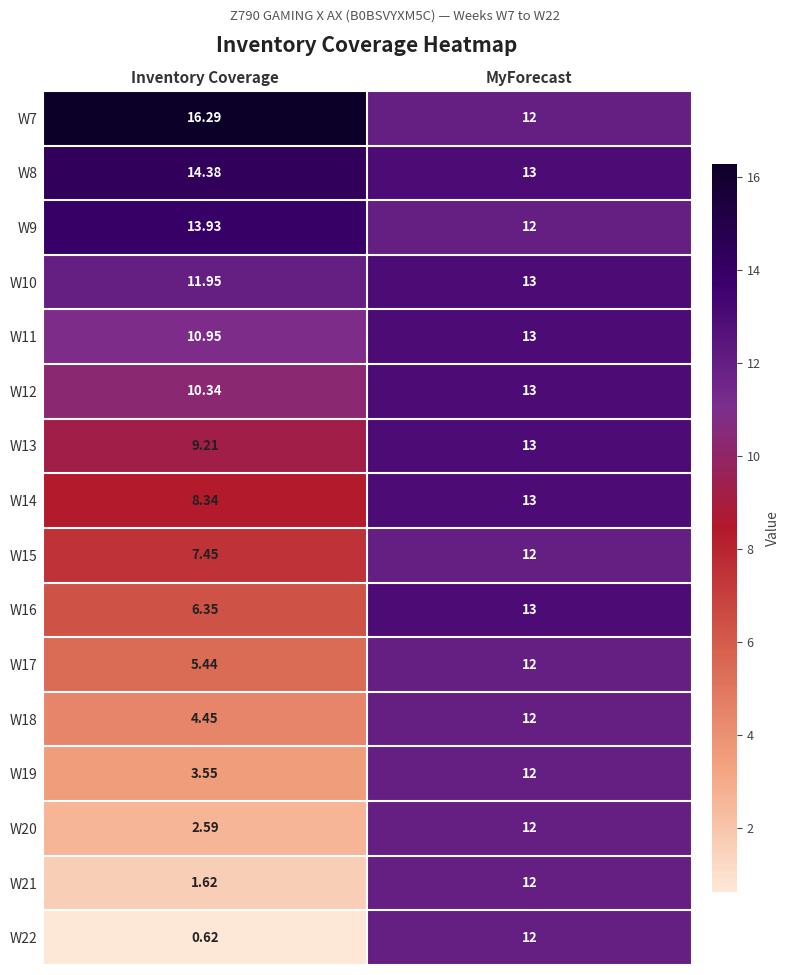

List the labels in order of W22 value, largest first.

MyForecast, Inventory Coverage